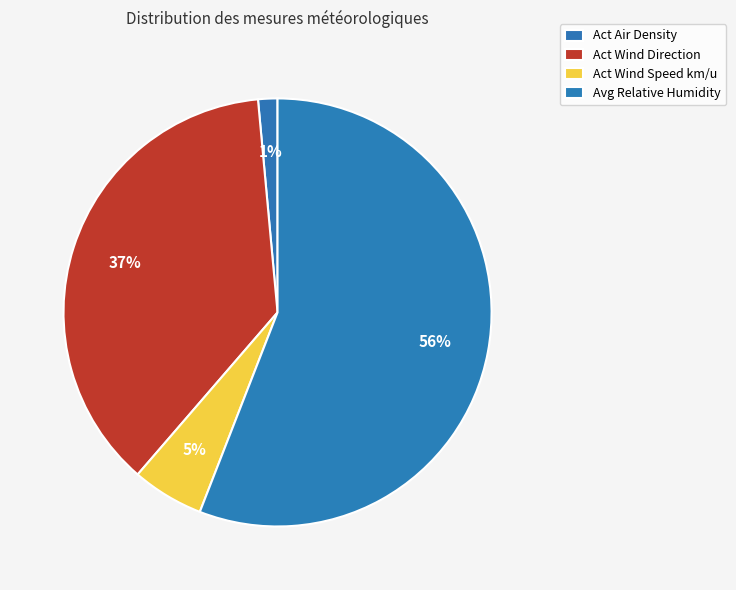

Is it true that Act Air Density is 1% of the pie?

True